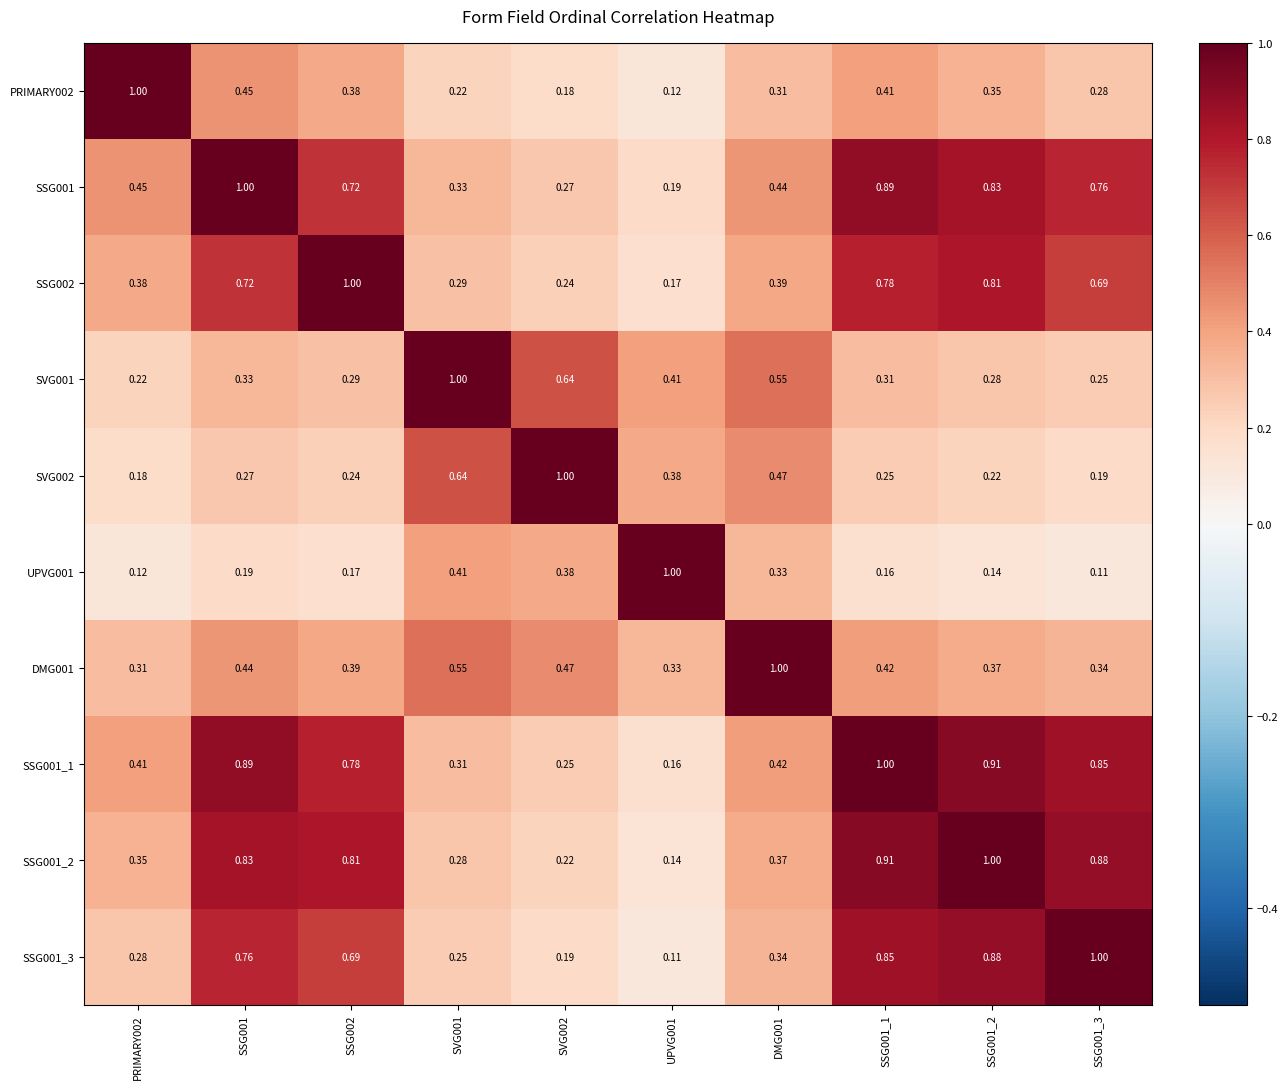

Between DMG001 and SSG001_1, which series saw the biggest shift?

DMG001